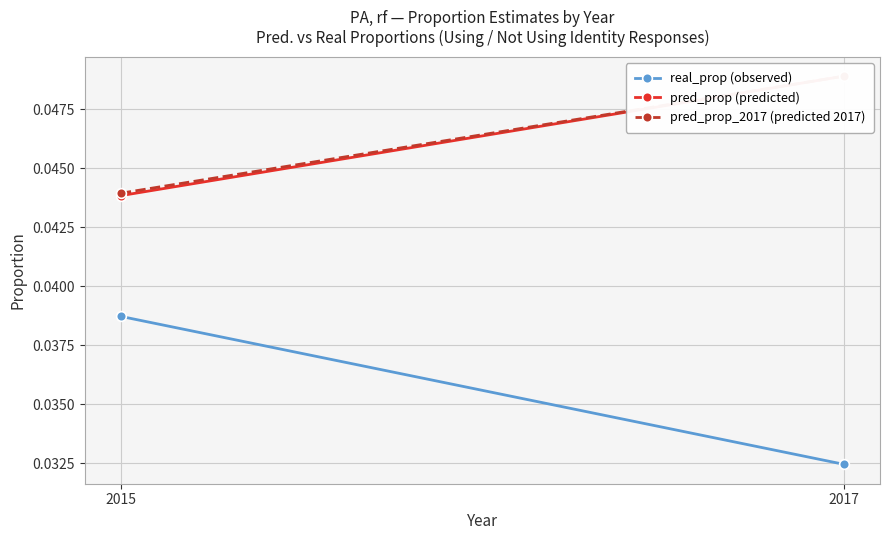

How many lines are shown in the chart?

3